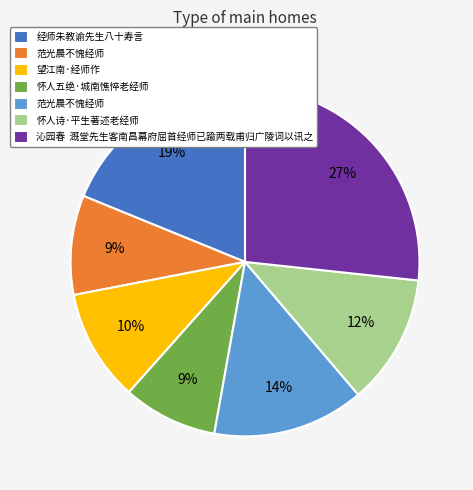

Is there a majority slice in this chart?

No